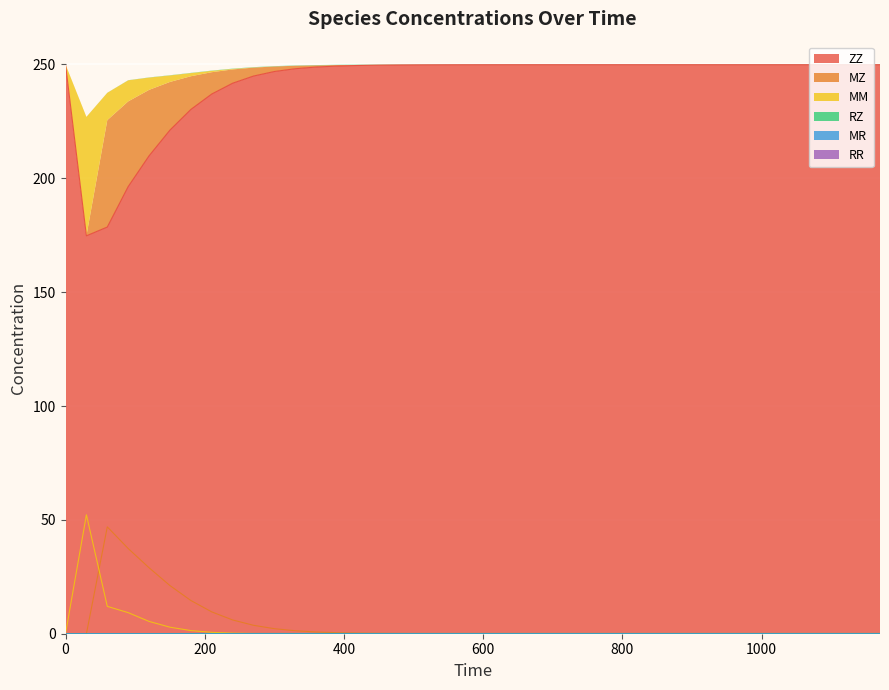

What is the maximum value for ZZ?

250.0